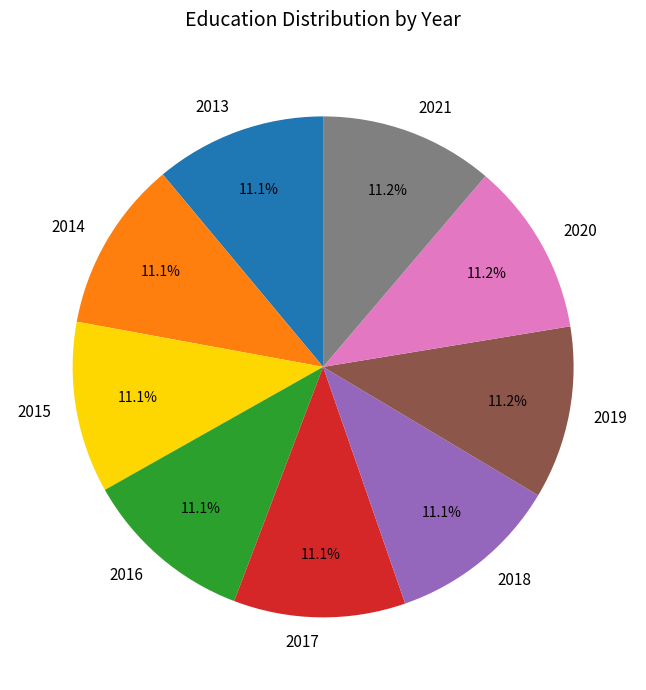

Is it true that 2015 is 1% of the pie?

False